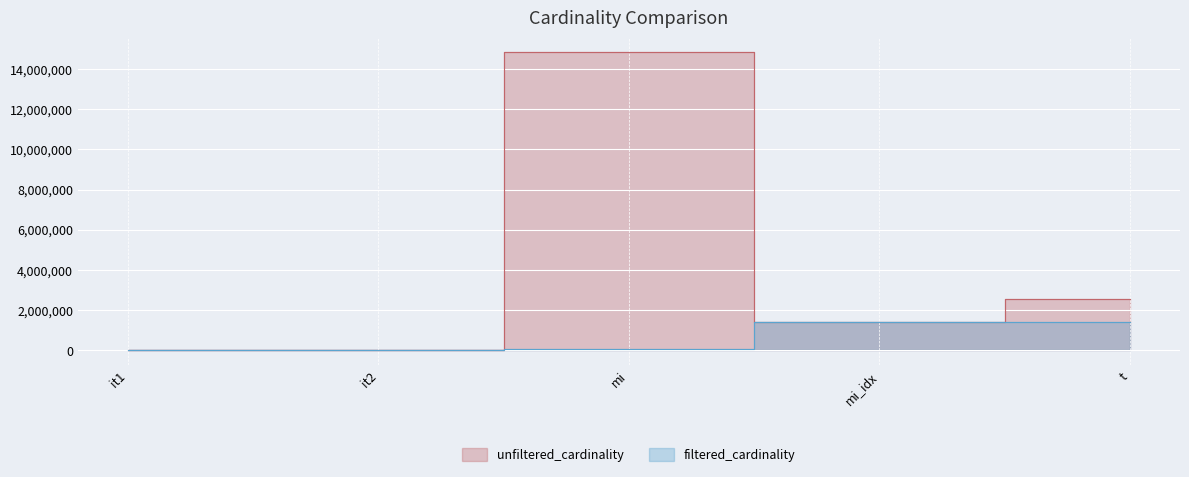

What is the average value of the unfiltered_cardinality series?

3748859